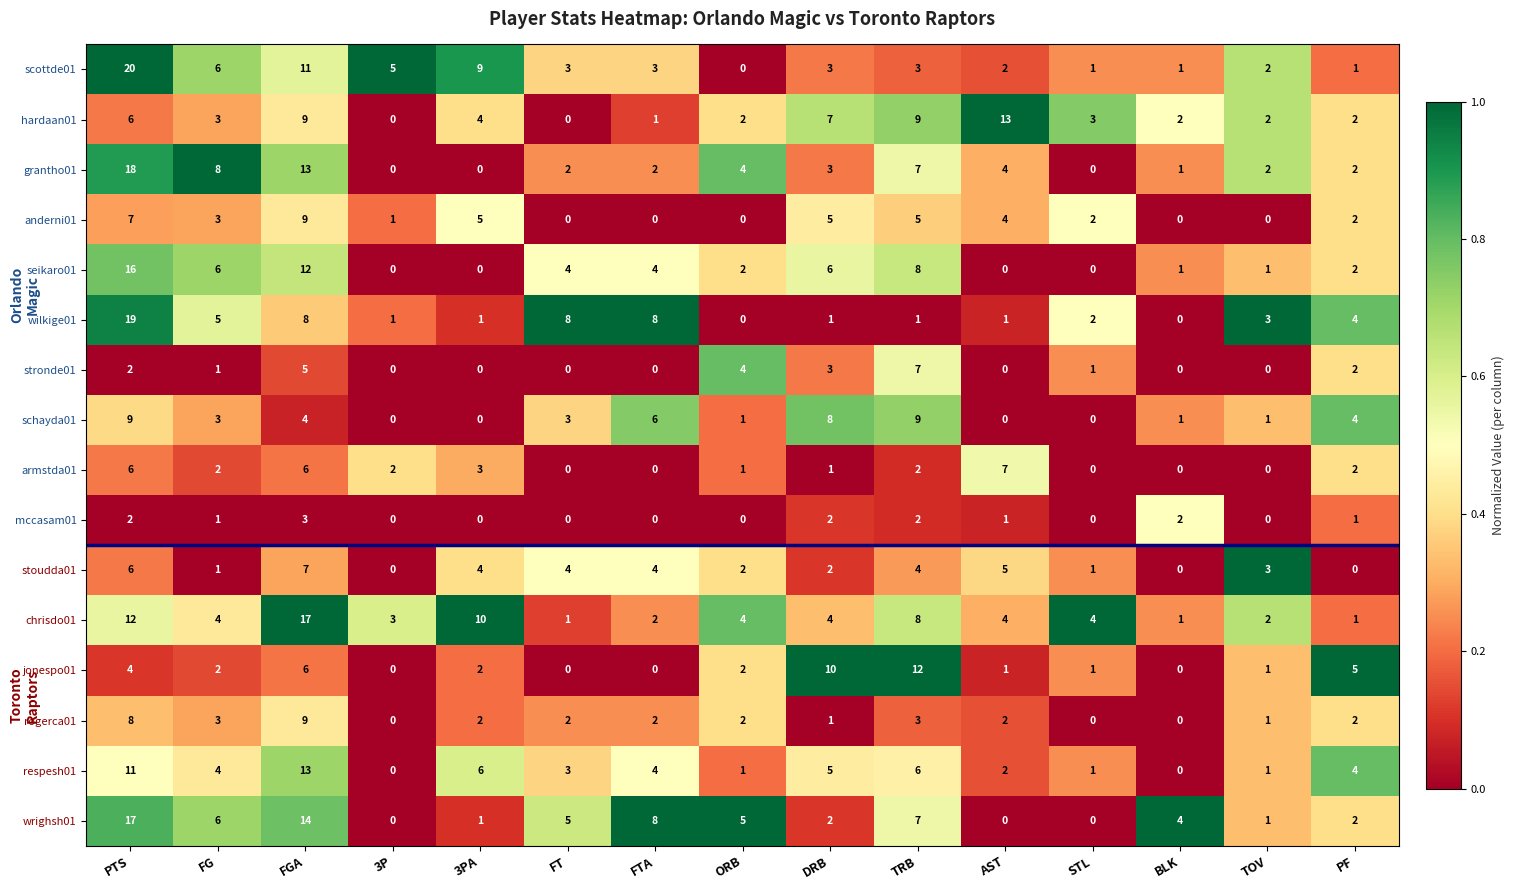

At which label is stoudda01 closest to 3?

TOV